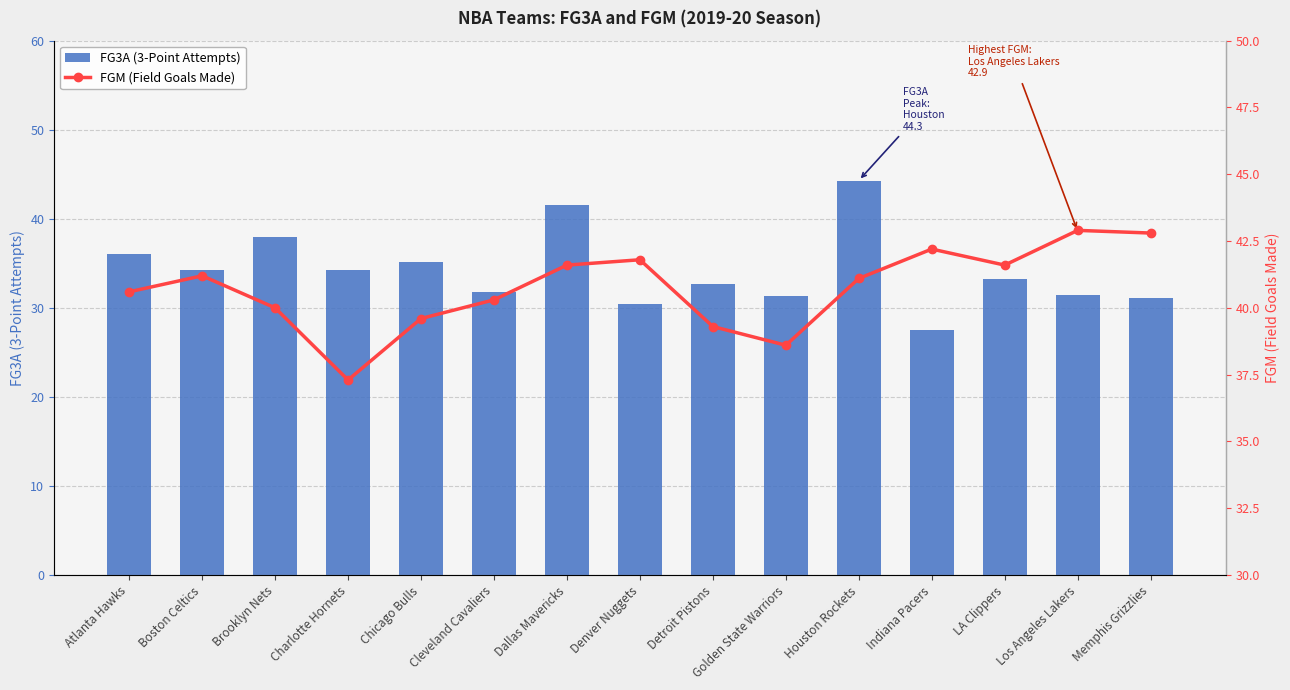

Is it true that FG3A (3-Point Attempts) equals 31.4 at Los Angeles Lakers?

True